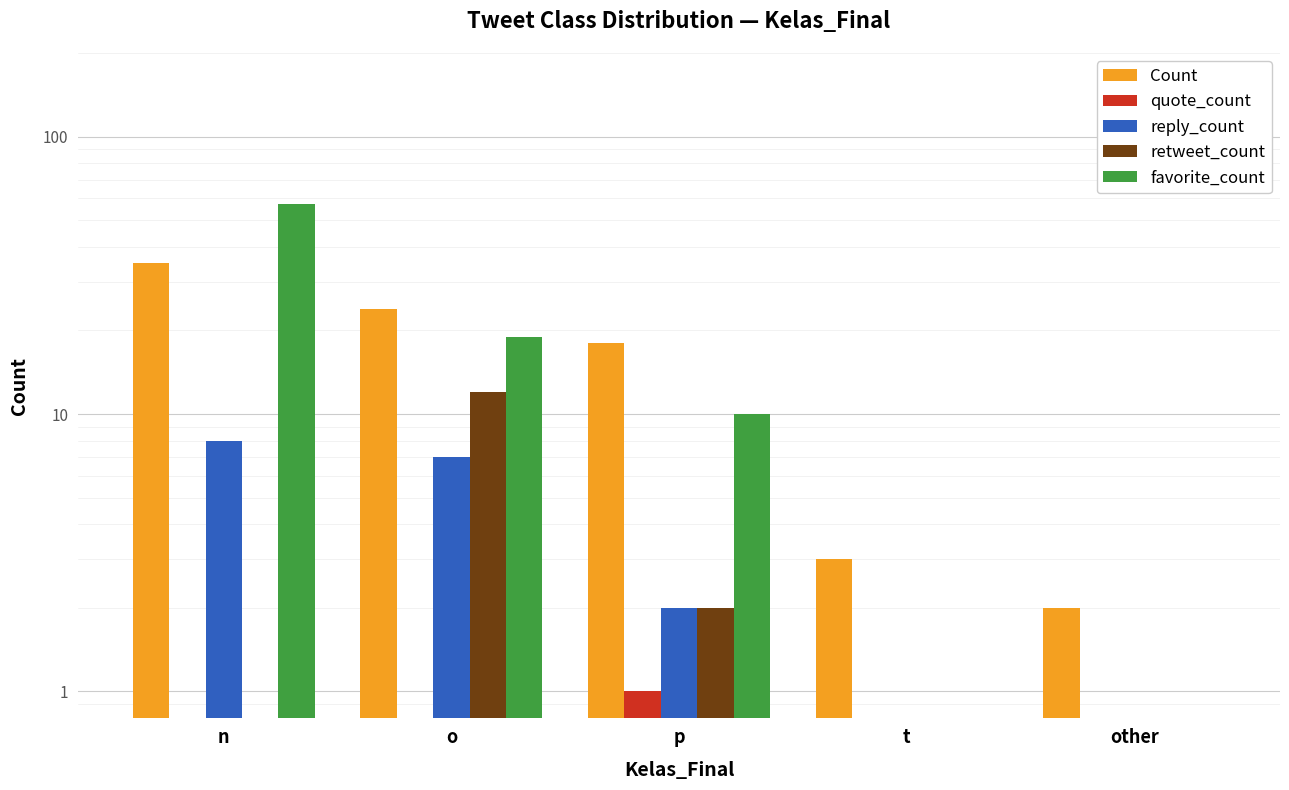

The value of quote_count at t is -1. True or false?

False